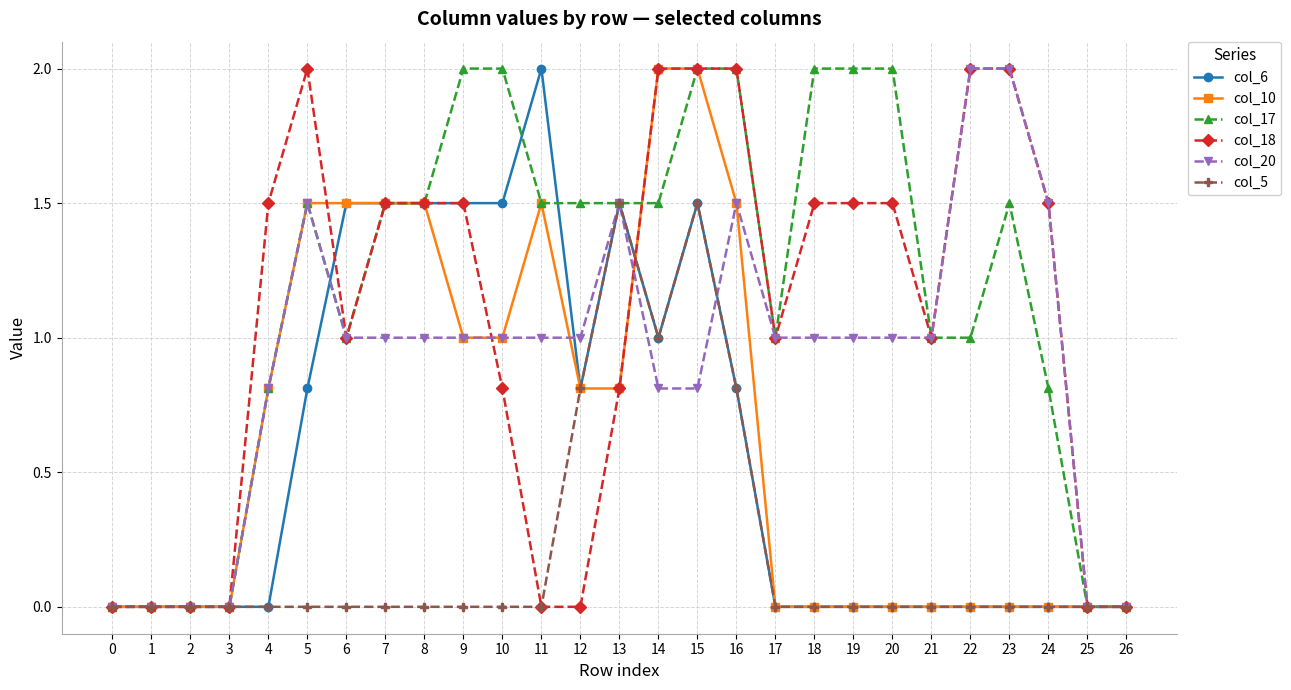

The col_20 series shows 1.3 at 15. True or false?

False